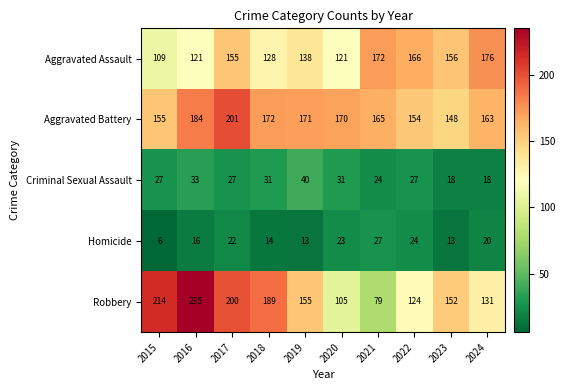

Which label corresponds to the largest value in the chart?

2016